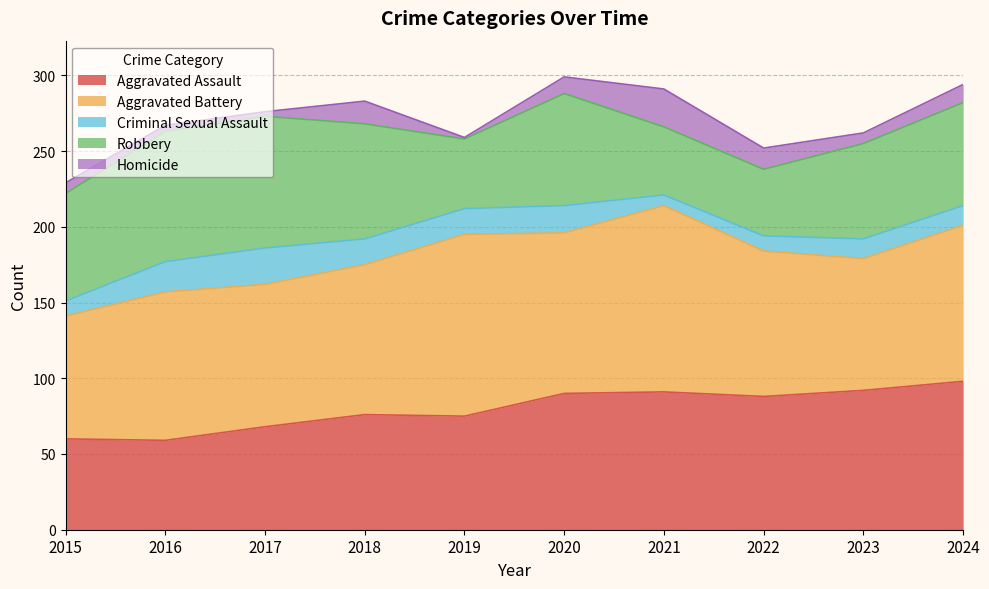

Where is the first local minimum for Homicide?

2017